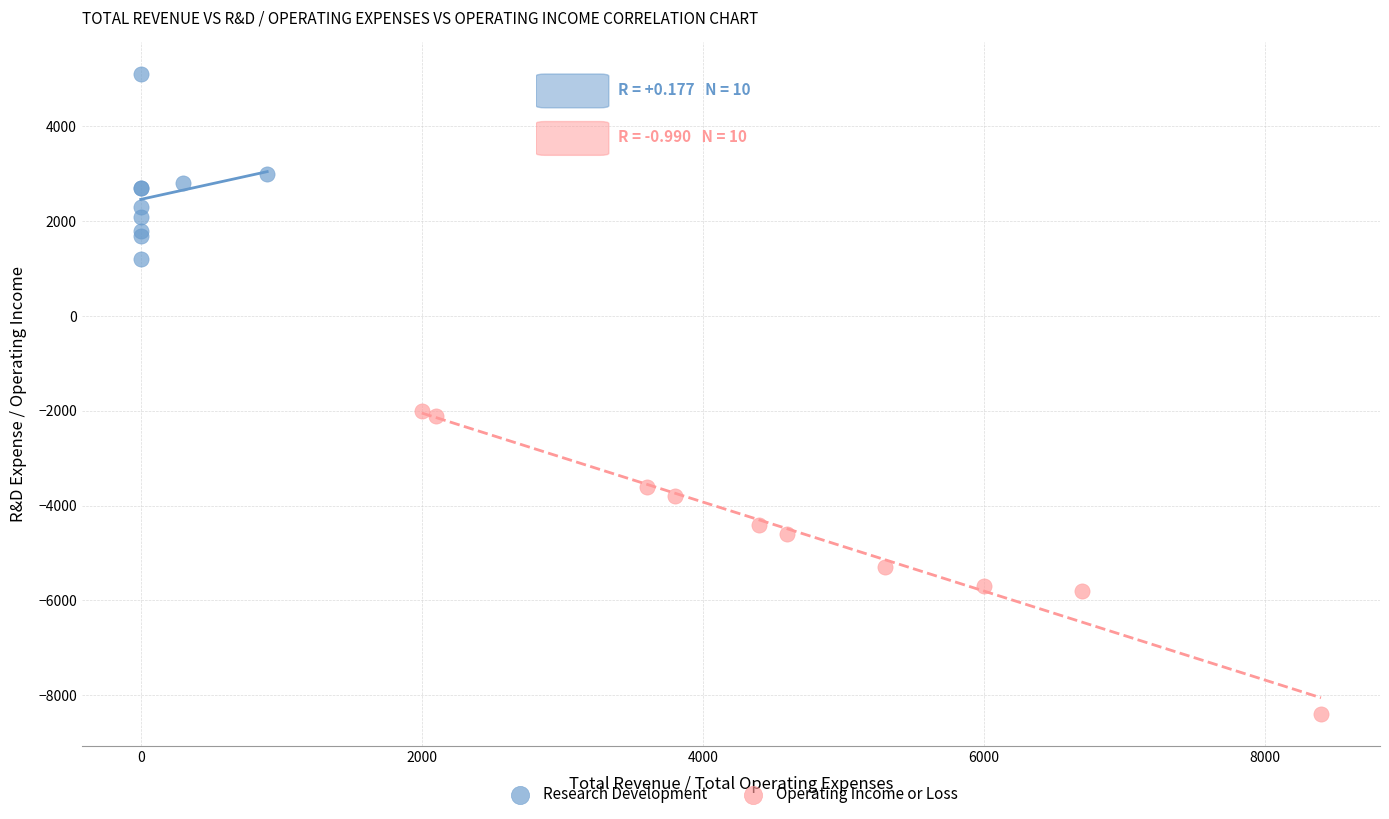

Which series has the largest Y range (max minus min)?

Operating Income or Loss